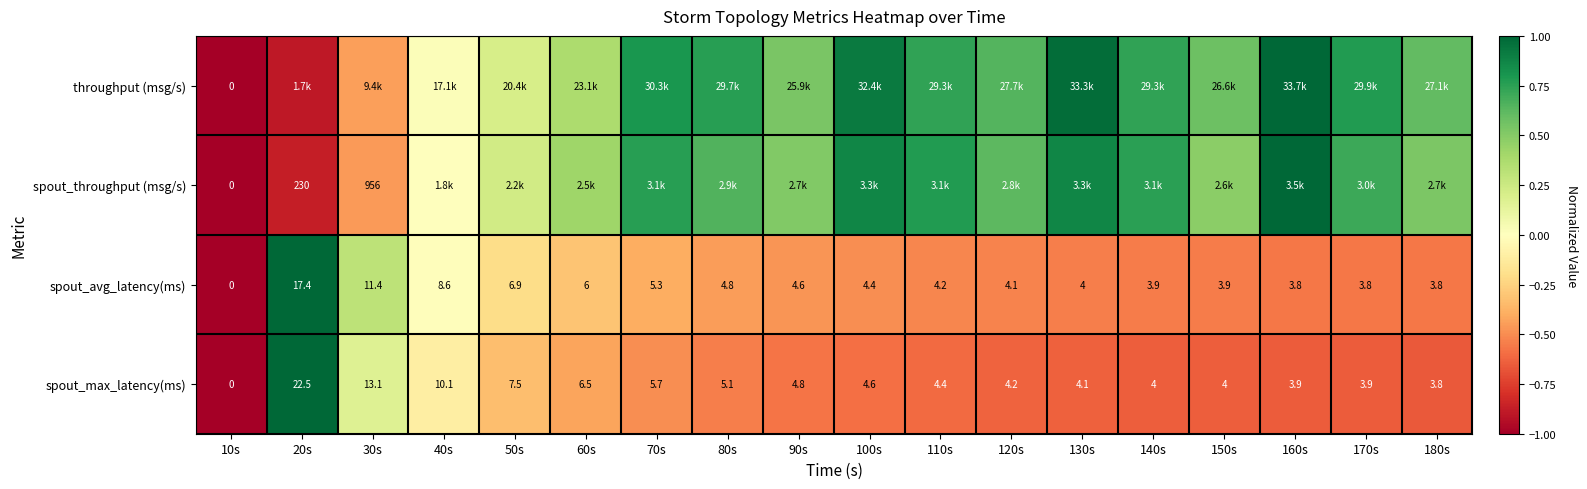

How many values in spout_max_latency(ms) are above zero?

17